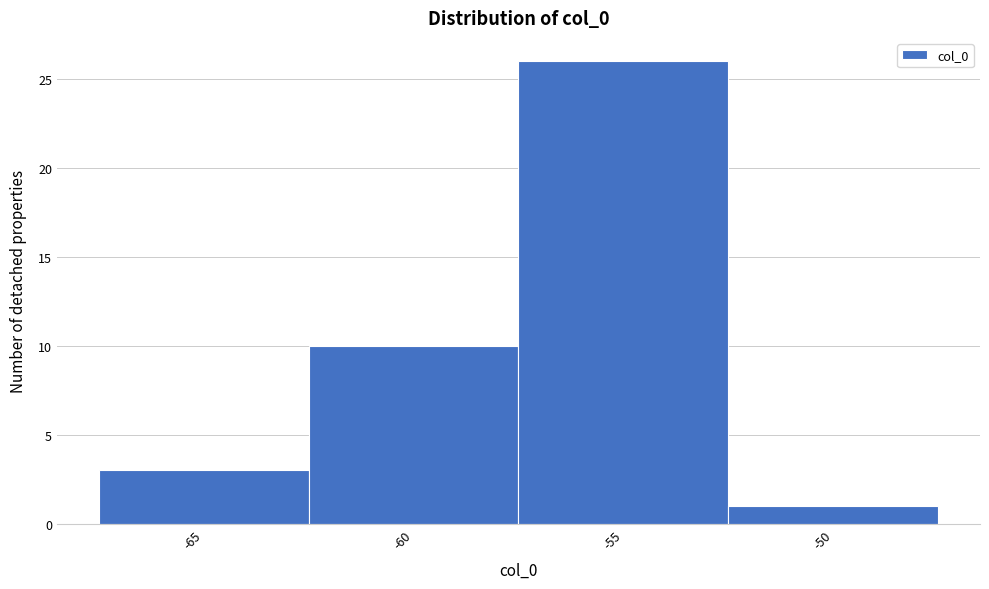

Reading right to left, transcribe all the data shown in this chart.

1	26	10	3